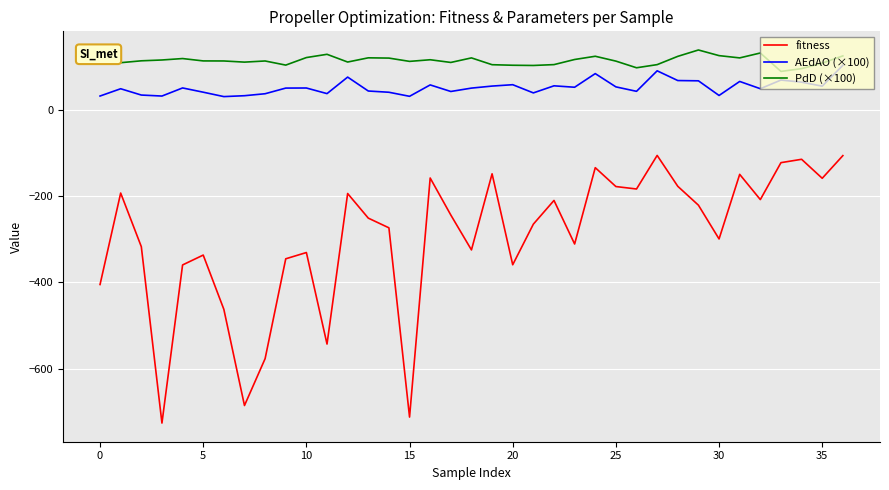

True or false: PdD (×100) and AEdAO (×100) cross at least once.

False